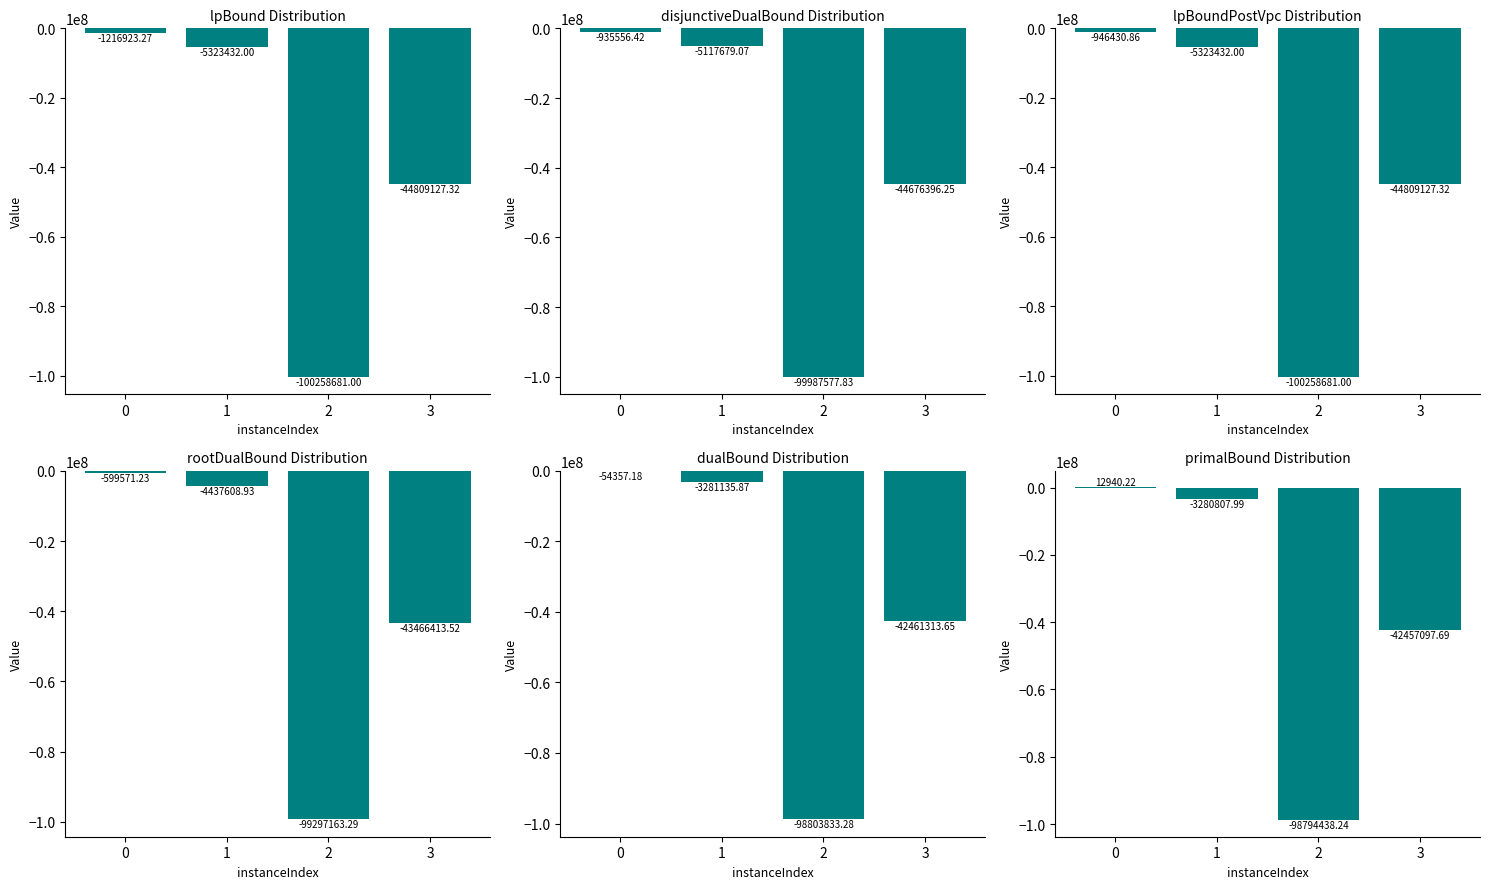

At which label is rootDualBound closest to -49948367?

3